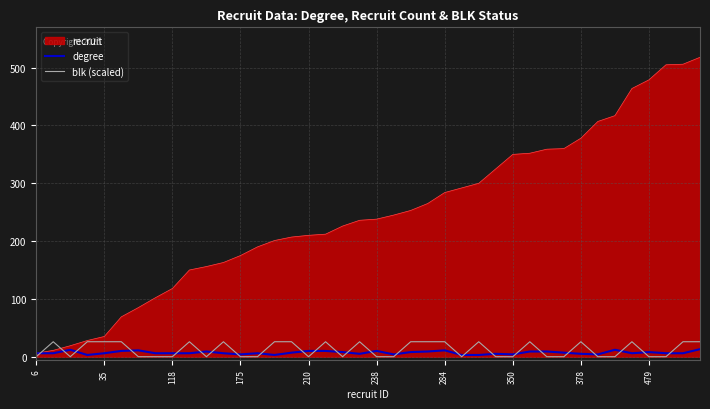

Which series has the widest spread of values?

recruit